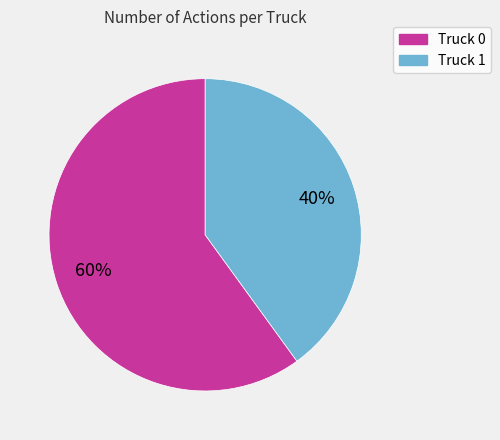

Combined, do Truck 0 and Truck 1 account for over 50%?

Yes